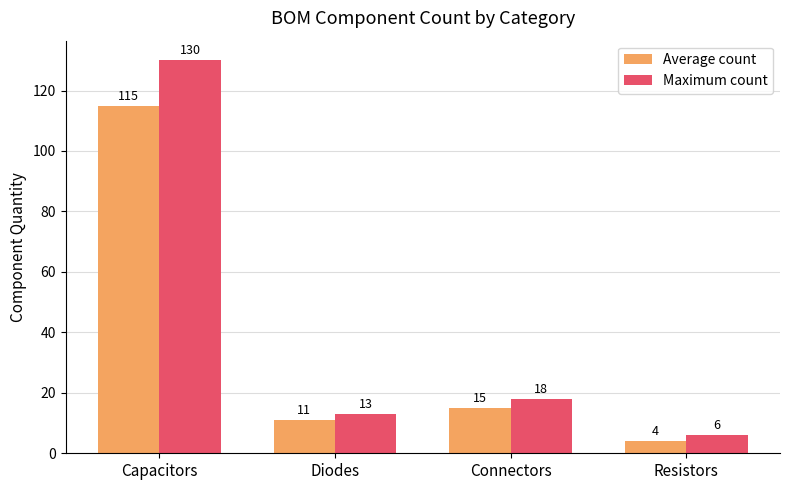

What is the average value of the Average count series?

36